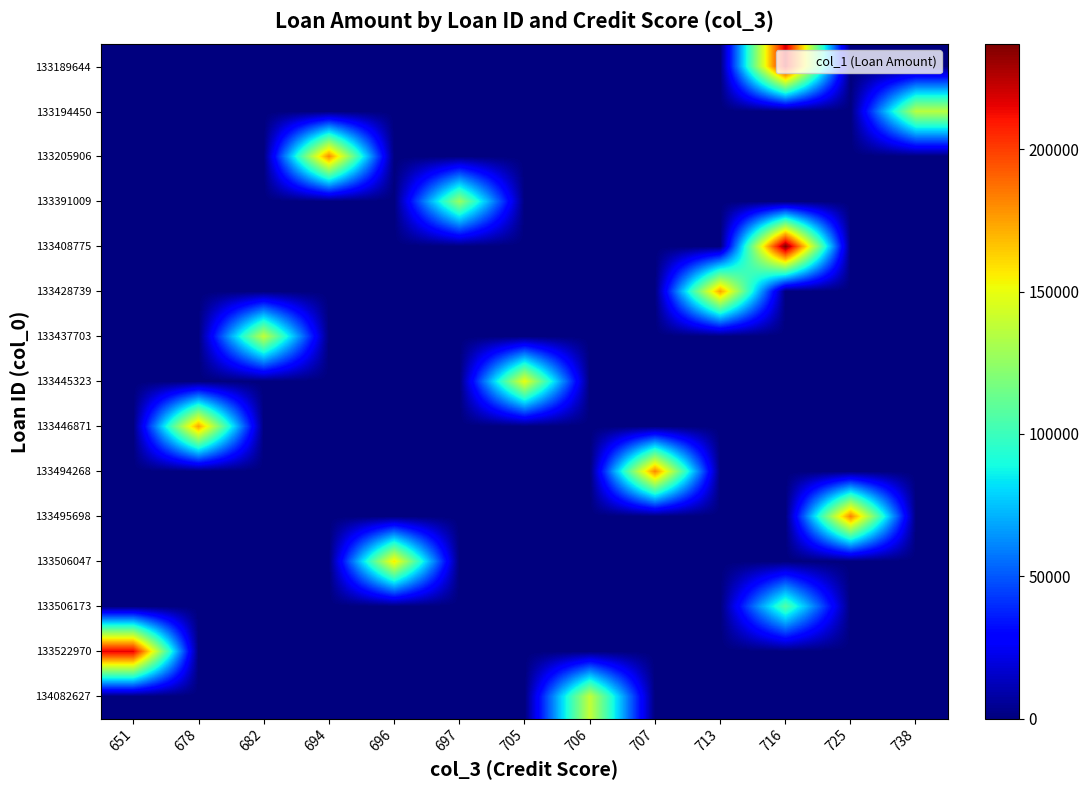

Reading left to right, what are all the values shown in this chart?

row_0: 0	0	0	0	0	0	0	0	0	0	220000	0	0
row_1: 0	0	0	0	0	0	0	0	0	0	0	0	136000
row_2: 0	0	0	181000	0	0	0	0	0	0	0	0	0
row_3: 0	0	0	0	0	127000	0	0	0	0	0	0	0
row_4: 0	0	0	0	0	0	0	0	0	0	237000	0	0
row_5: 0	0	0	0	0	0	0	0	0	175000	0	0	0
row_6: 0	0	139000	0	0	0	0	0	0	0	0	0	0
row_7: 0	0	0	0	0	0	150000	0	0	0	0	0	0
row_8: 0	175000	0	0	0	0	0	0	0	0	0	0	0
row_9: 0	0	0	0	0	0	0	0	182000	0	0	0	0
row_10: 0	0	0	0	0	0	0	0	0	0	0	183000	0
row_11: 0	0	0	0	157000	0	0	0	0	0	0	0	0
row_12: 0	0	0	0	0	0	0	0	0	0	107000	0	0
row_13: 216000	0	0	0	0	0	0	0	0	0	0	0	0
row_14: 0	0	0	0	0	0	0	139000	0	0	0	0	0